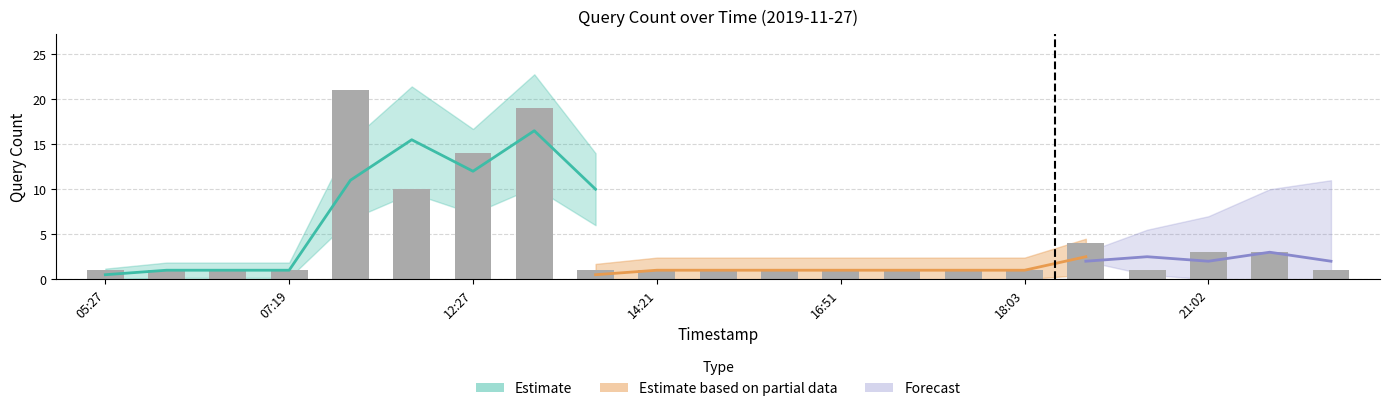

What is the label of the 8th bar from the left?

2019-11-27 12:28:00